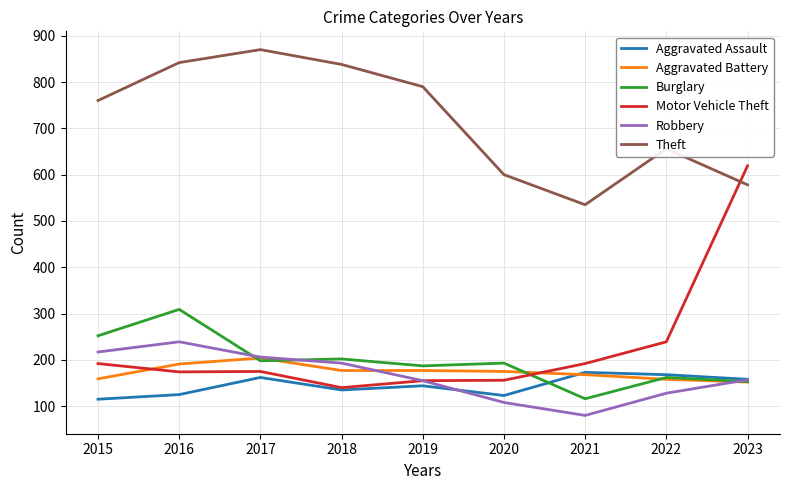

Where is the first local minimum for Aggravated Assault?

2018